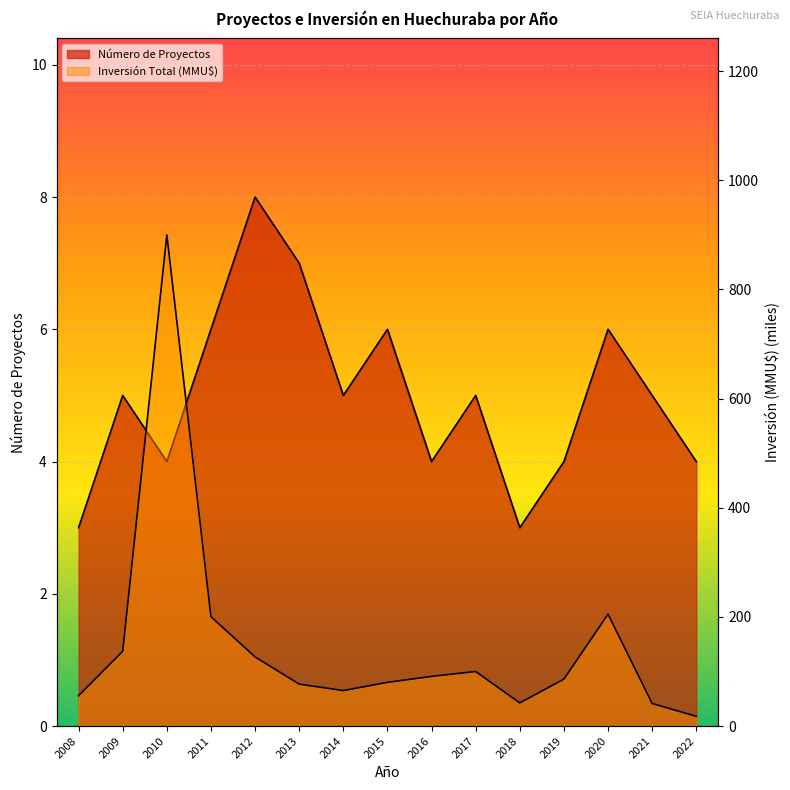

What is the minimum value for Inversión Total (MMU$)?

17.8